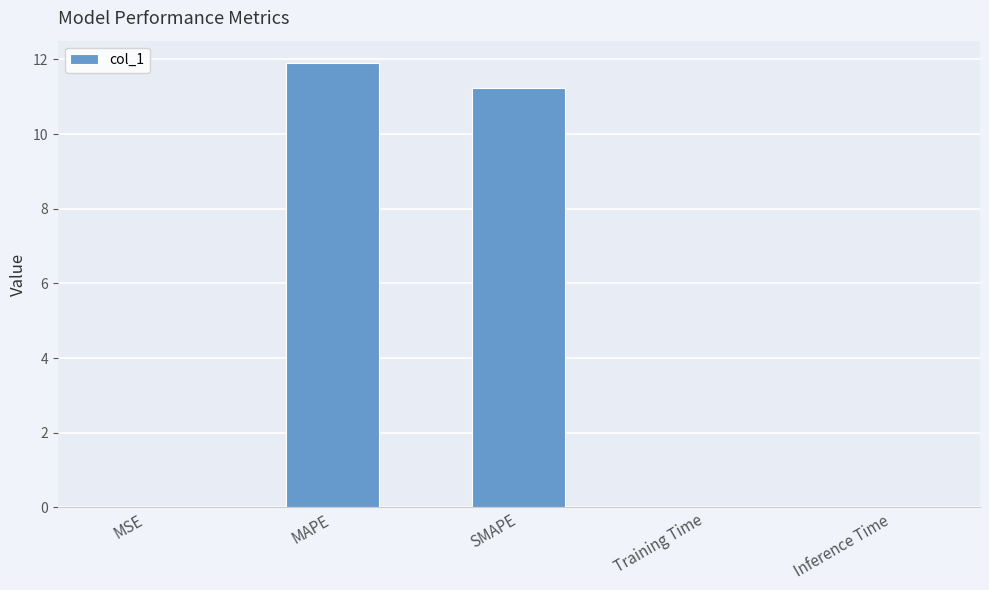

True or false: the data shows 0.0 at MSE.

True